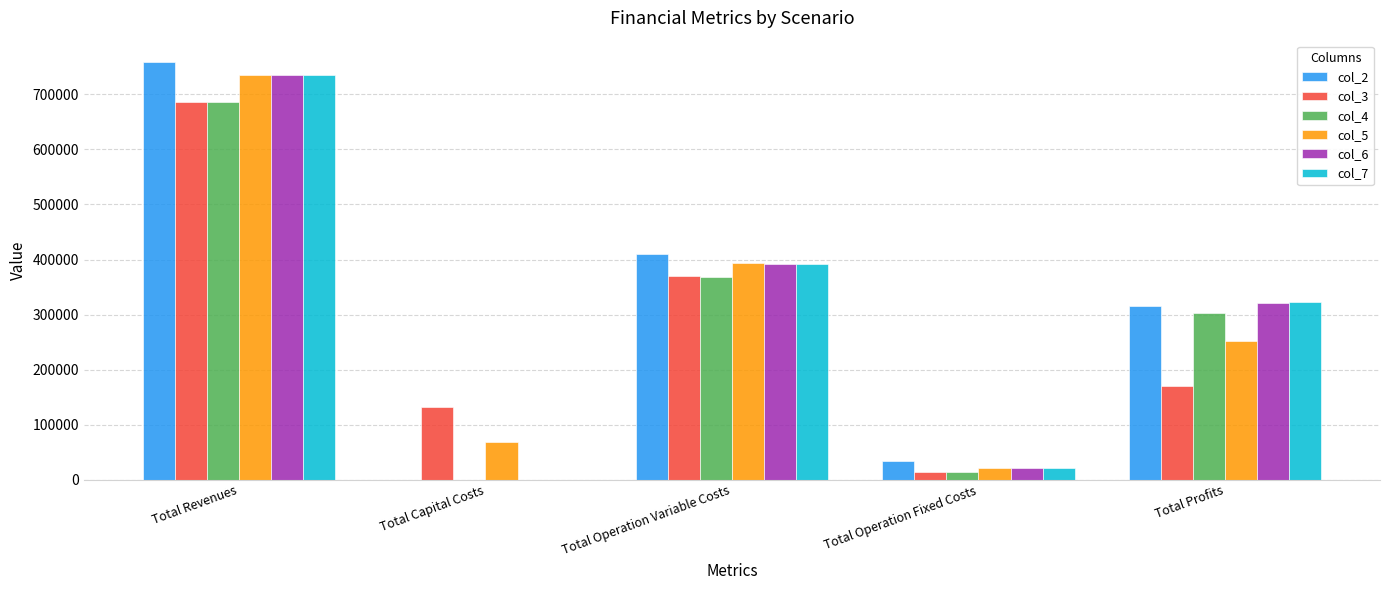

Are the bars horizontal?

No